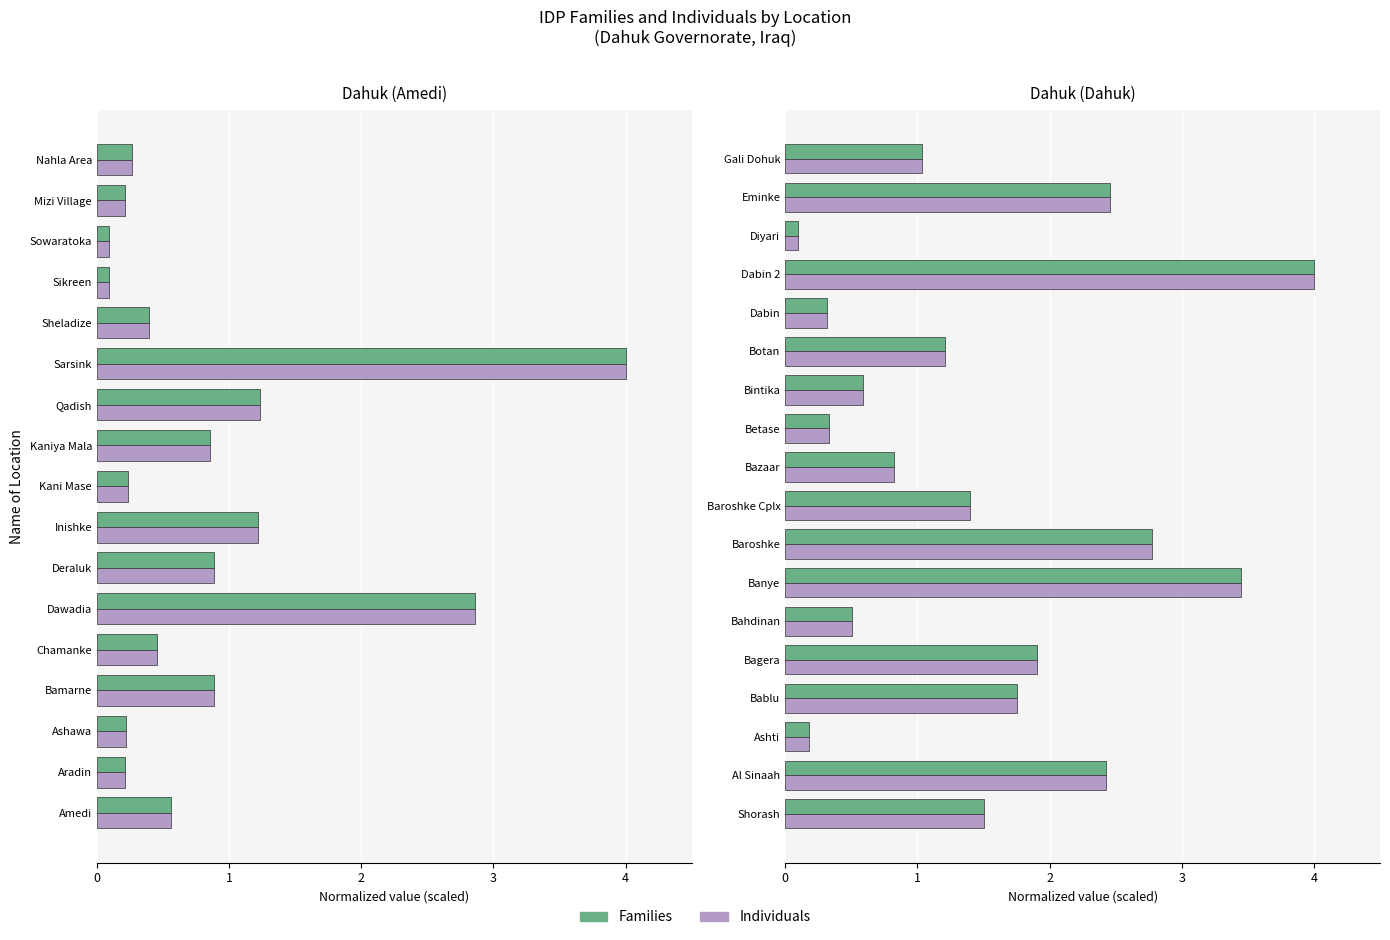

What is the difference between the Individuals values at Bazaar and Banye?

2.6